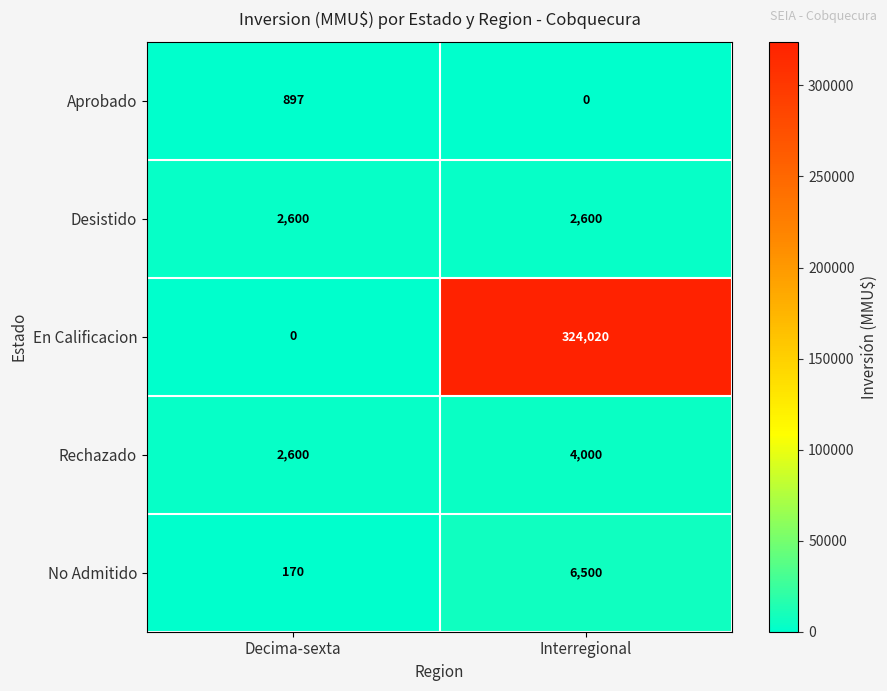

Read the Desistido value at Decima-sexta.

2600